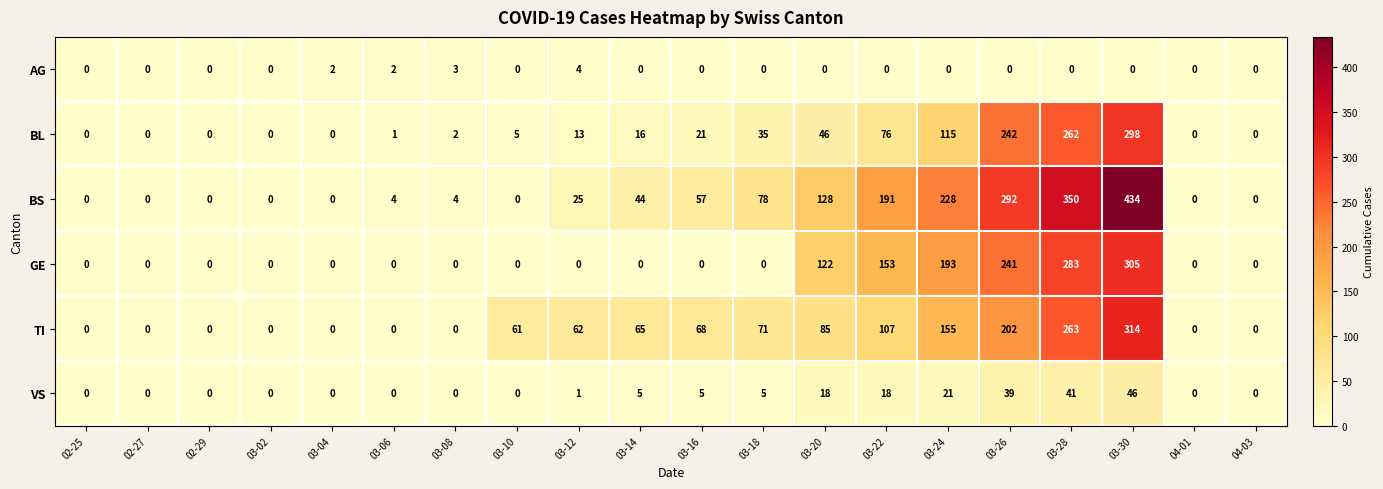

How many values in BS are above zero?

12